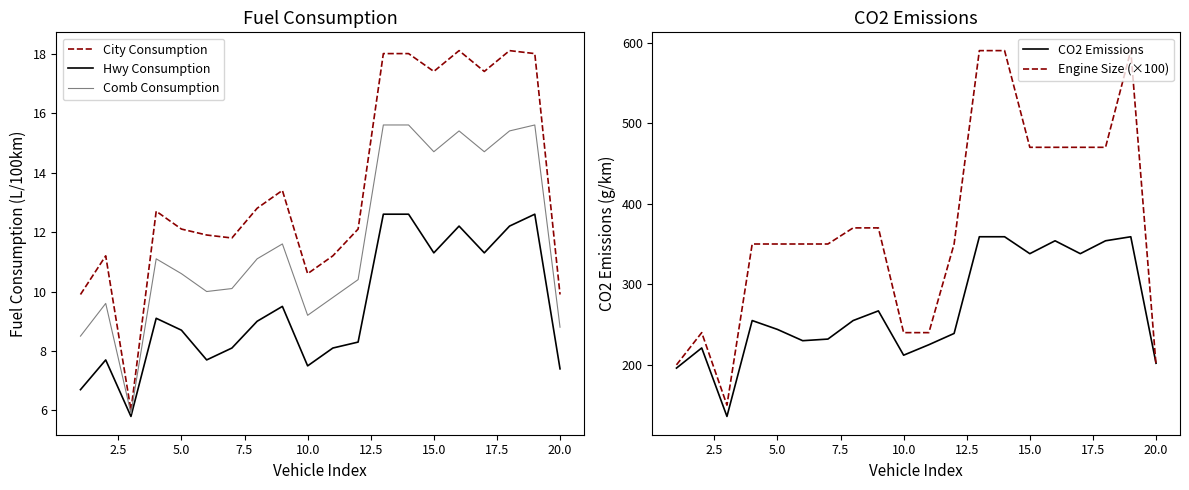

Reading left to right, transcribe all the data shown in this chart.

City Consumption: 9.9	11.2	6.0	12.7	12.1	11.9	11.8	12.8	13.4	10.6	11.2	12.1	18.0	18.0	17.4	18.1	17.4	18.1	18.0	9.9
Hwy Consumption: 6.7	7.7	5.8	9.1	8.7	7.7	8.1	9.0	9.5	7.5	8.1	8.3	12.6	12.6	11.3	12.2	11.3	12.2	12.6	7.4
Comb Consumption: 8.5	9.6	5.9	11.1	10.6	10.0	10.1	11.1	11.6	9.2	9.8	10.4	15.6	15.6	14.7	15.4	14.7	15.4	15.6	8.8
CO2 Emissions: 196.0	221.0	136.0	255.0	244.0	230.0	232.0	255.0	267.0	212.0	225.0	239.0	359.0	359.0	338.0	354.0	338.0	354.0	359.0	202.0
Engine Size (×100): 200.0	240.0	150.0	350.0	350.0	350.0	350.0	370.0	370.0	240.0	240.0	350.0	590.0	590.0	470.0	470.0	470.0	470.0	590.0	200.0